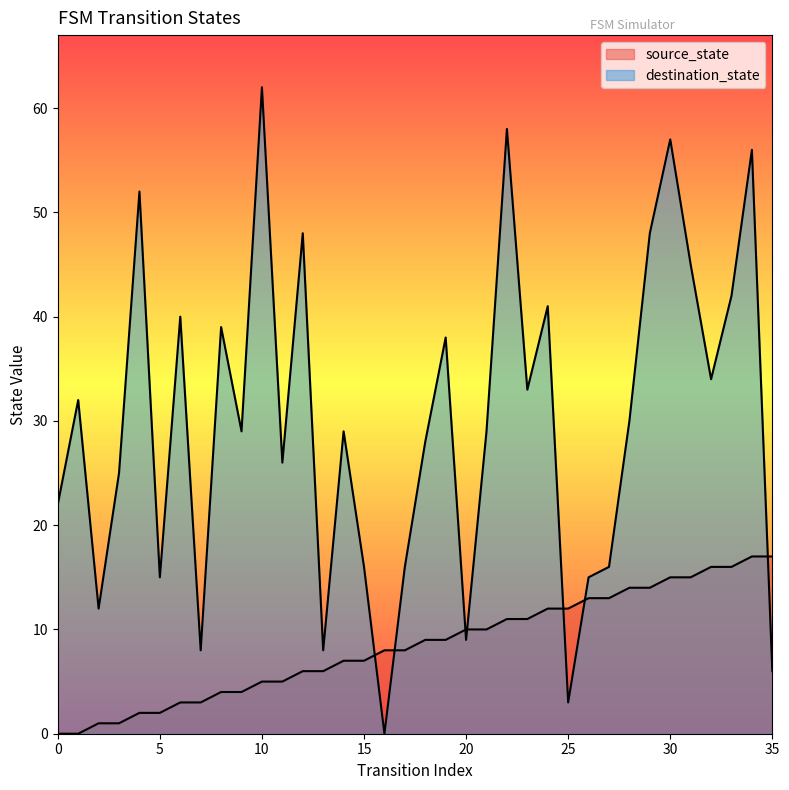

Which series has the largest range (max minus min)?

destination_state